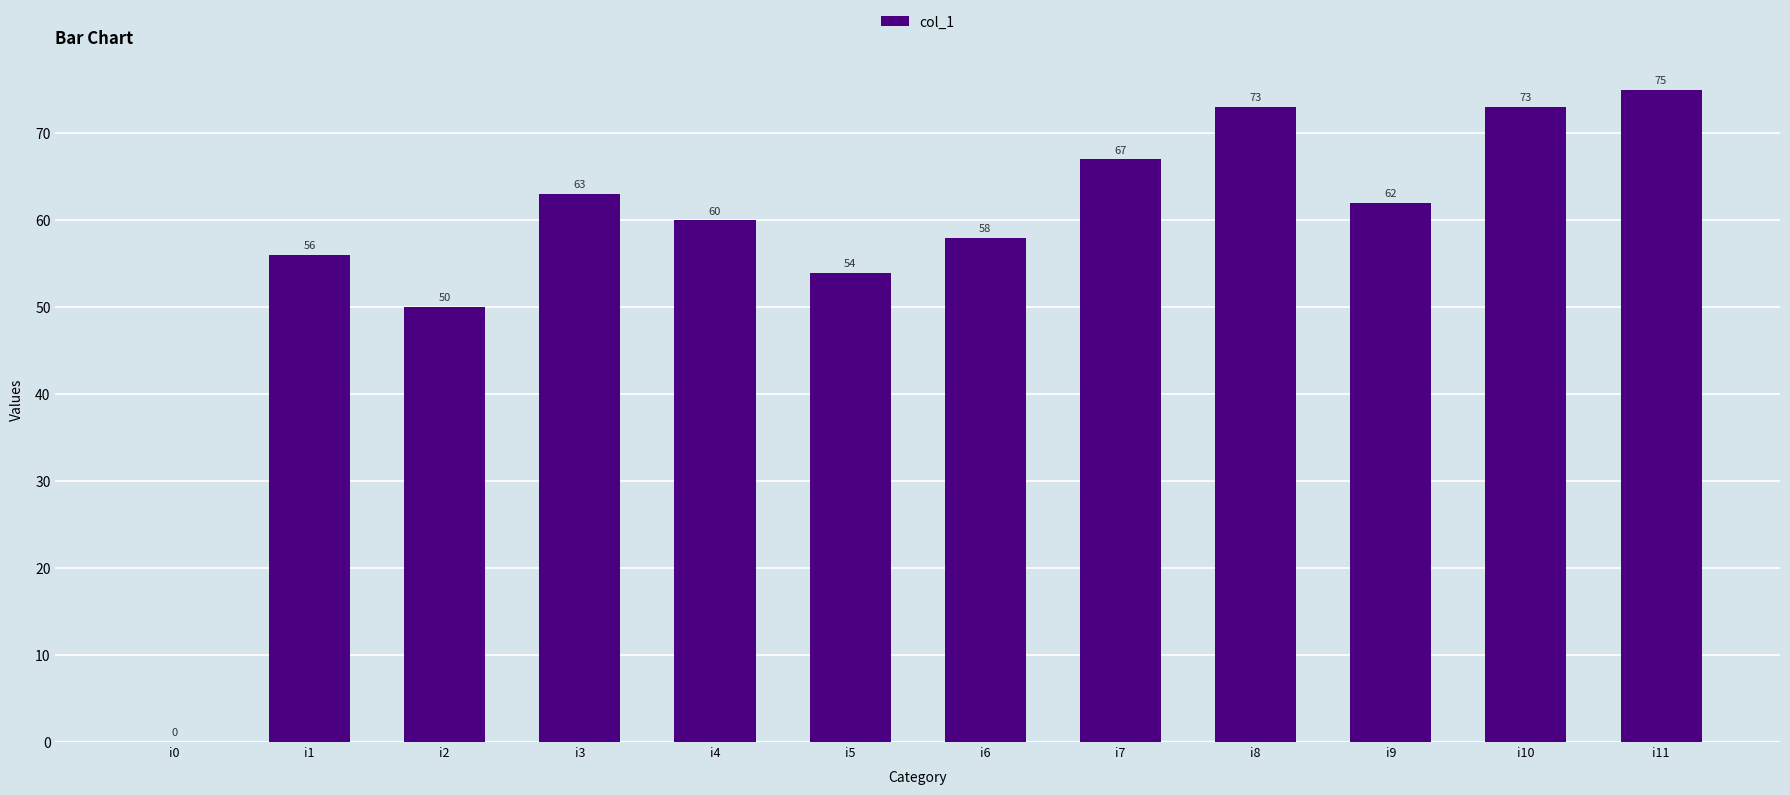

Between i10 and i4, which is larger?

i10